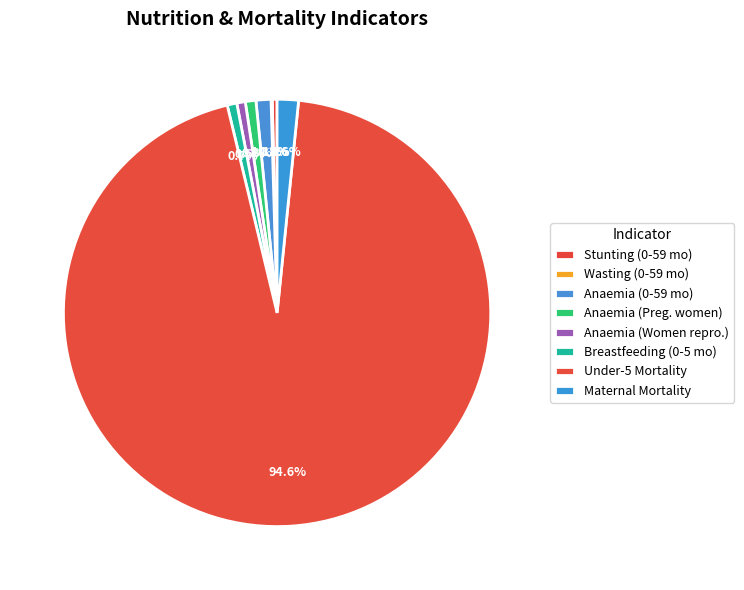

Which category accounts for the majority?

Mortality Under five